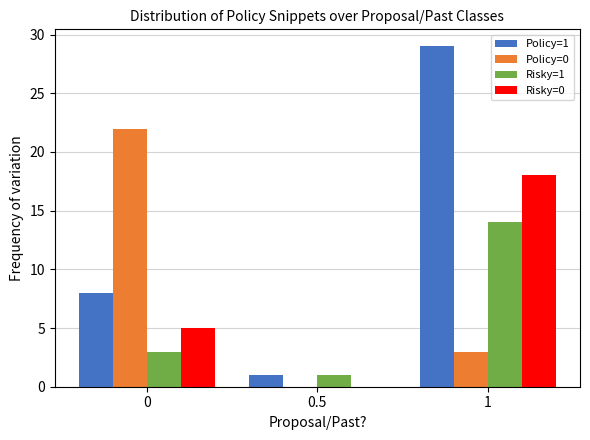

How many data points does each series have?

3